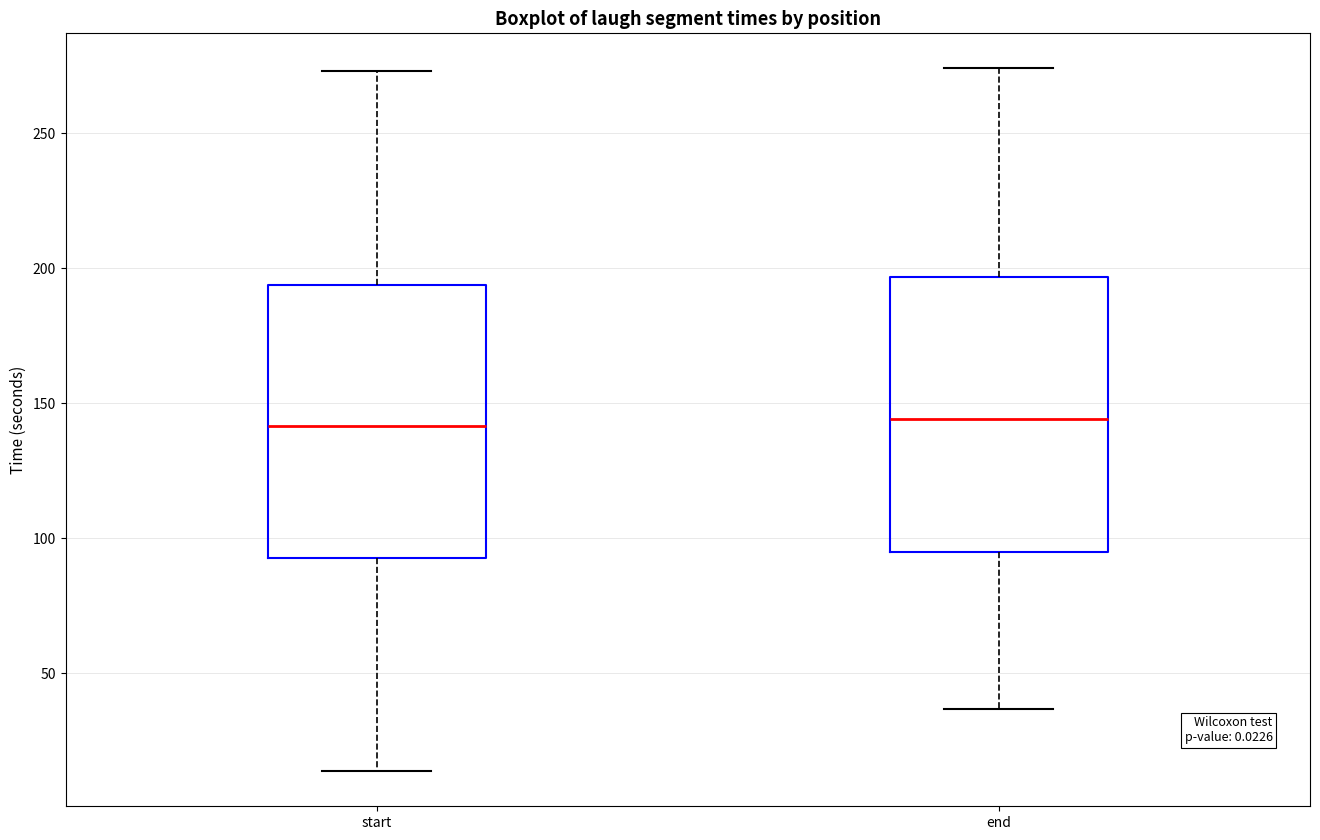

Reading left to right, read every box against the y-axis: the position of its median line, the range the box covers, and the ends of its whiskers. The values are not printed on the chart, so give them approximately, as read against the axis.

start: median 140, box 95 to 195, whiskers 15 to 275
end: median 145, box 95 to 195, whiskers 35 to 275